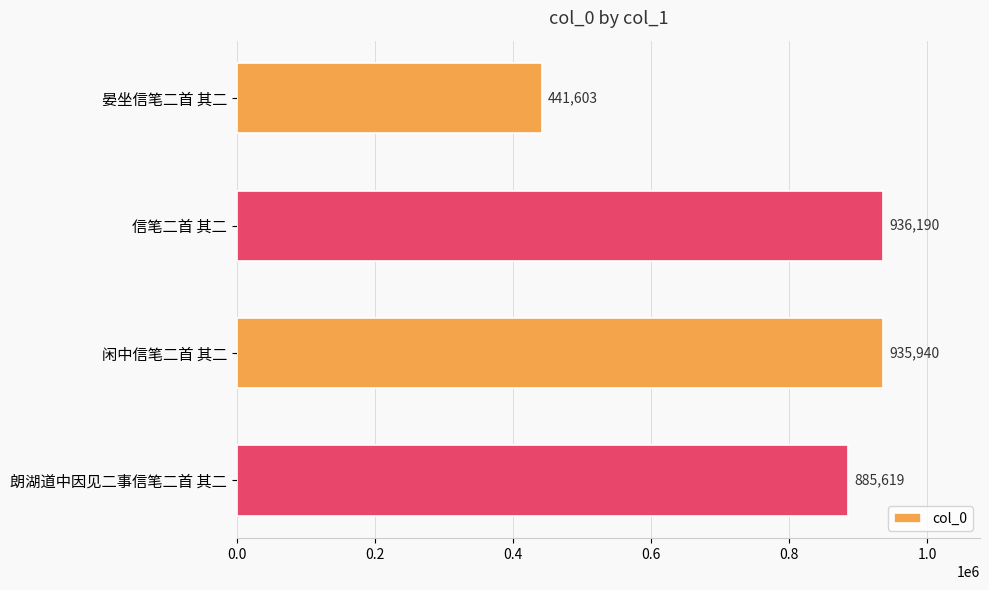

Does the chart contain stacked bars?

No